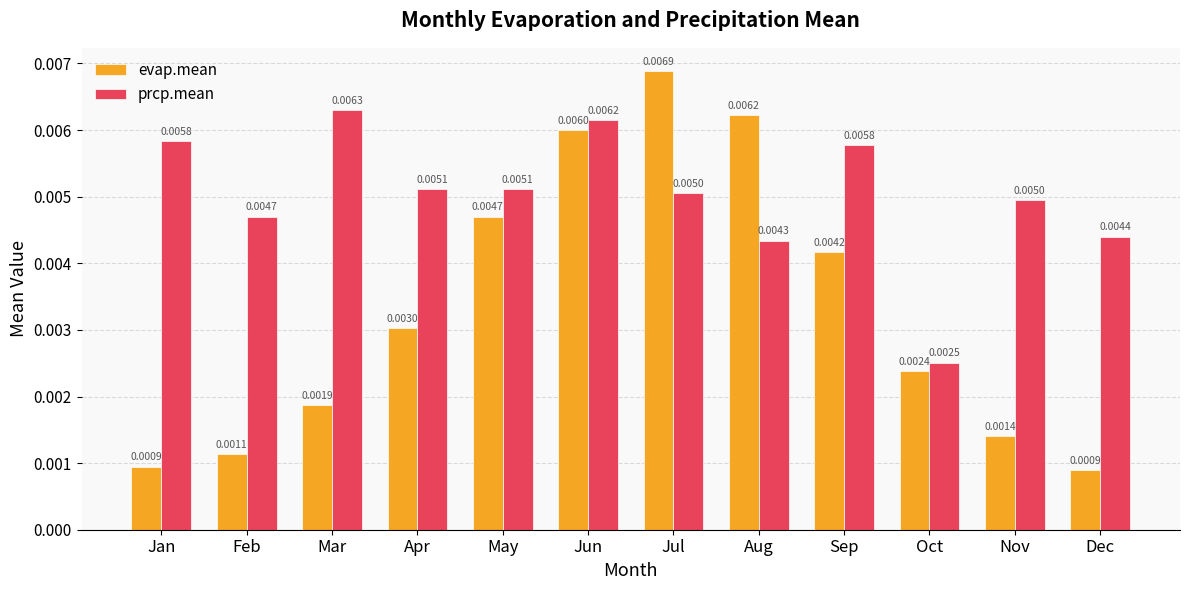

How many groups of bars are there?

12